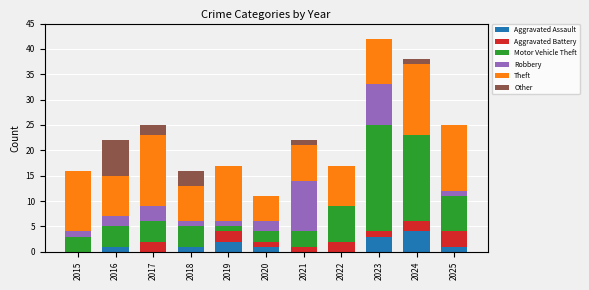

What is the highest value of the Aggravated Assault series?

4